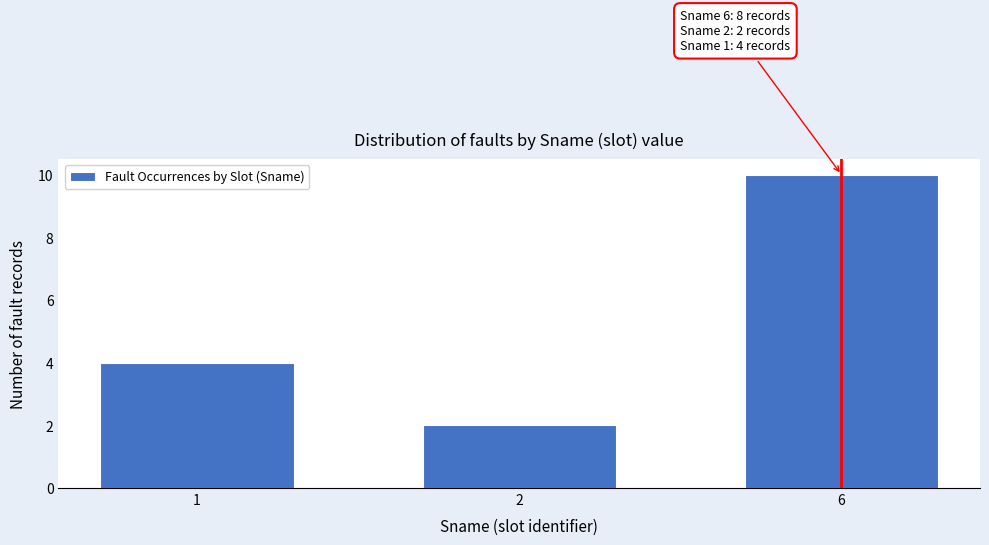

Reading left to right, transcribe all the data shown in this chart.

4	2	10